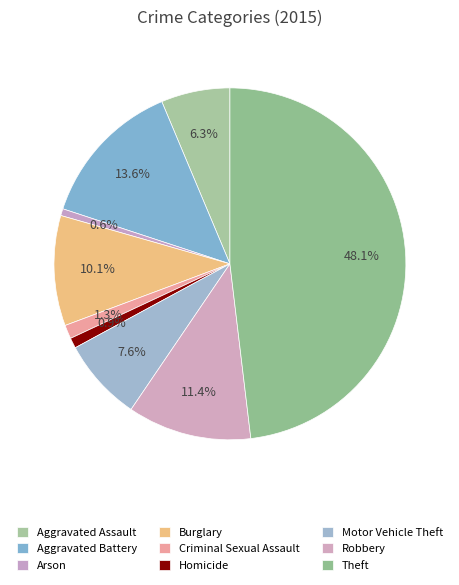

To the nearest percent, what is the average slice percentage?

11%